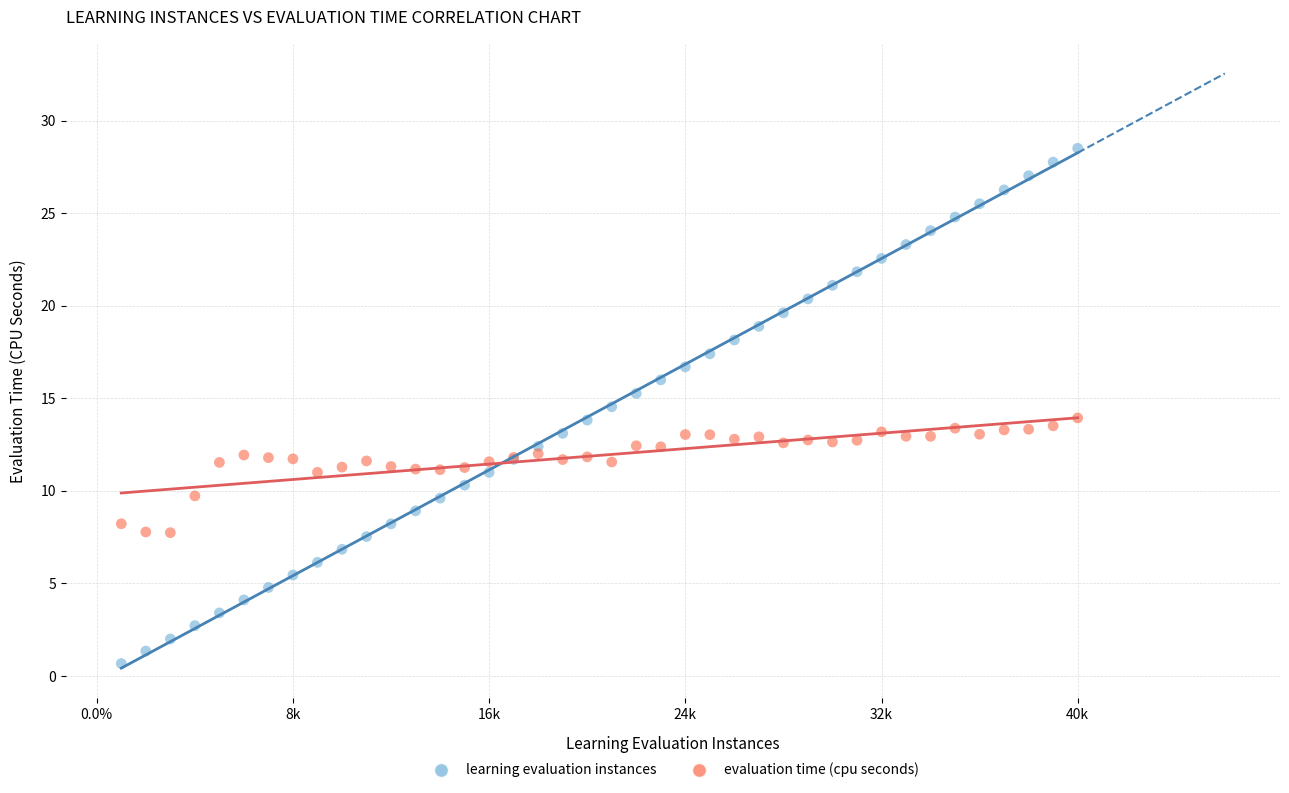

What is the X range (max minus min) for the scatter plot?

39000.0